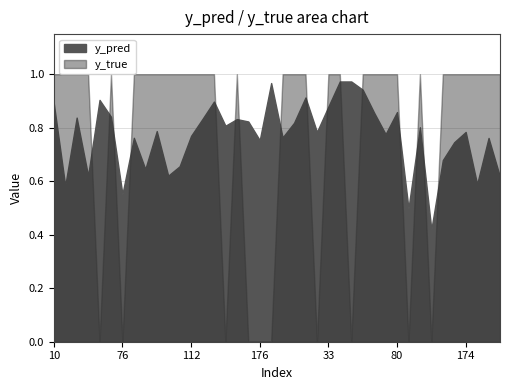

What is the label of the 1st point from the left?

10